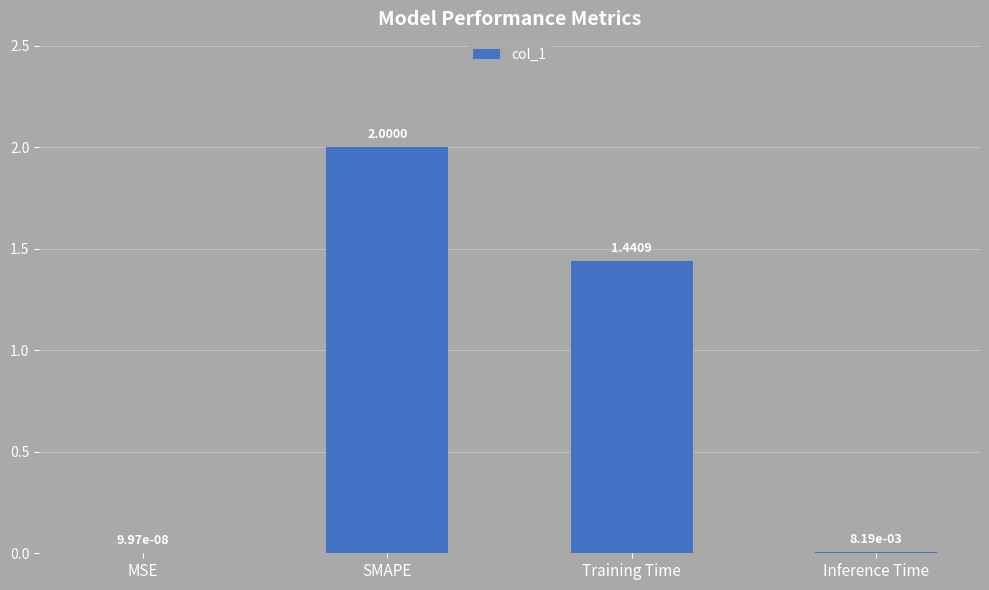

What is the sum of all values?

3.4